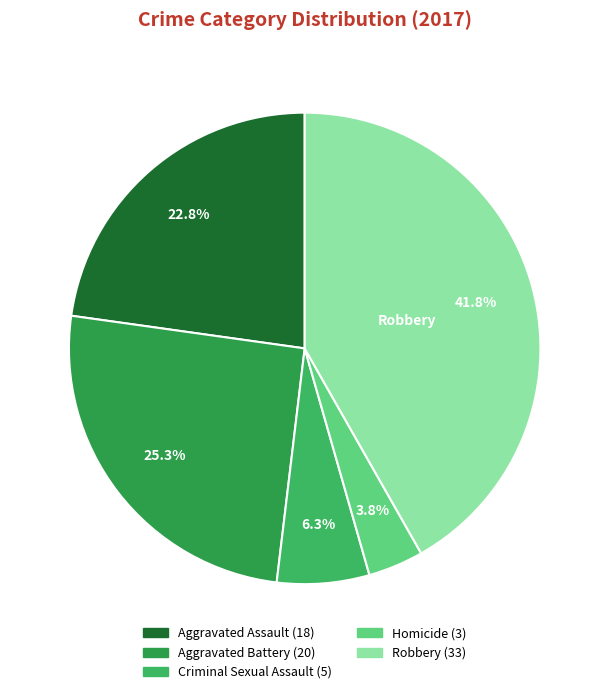

To the nearest percent, what percentage of the pie is Criminal Sexual Assault?

6%